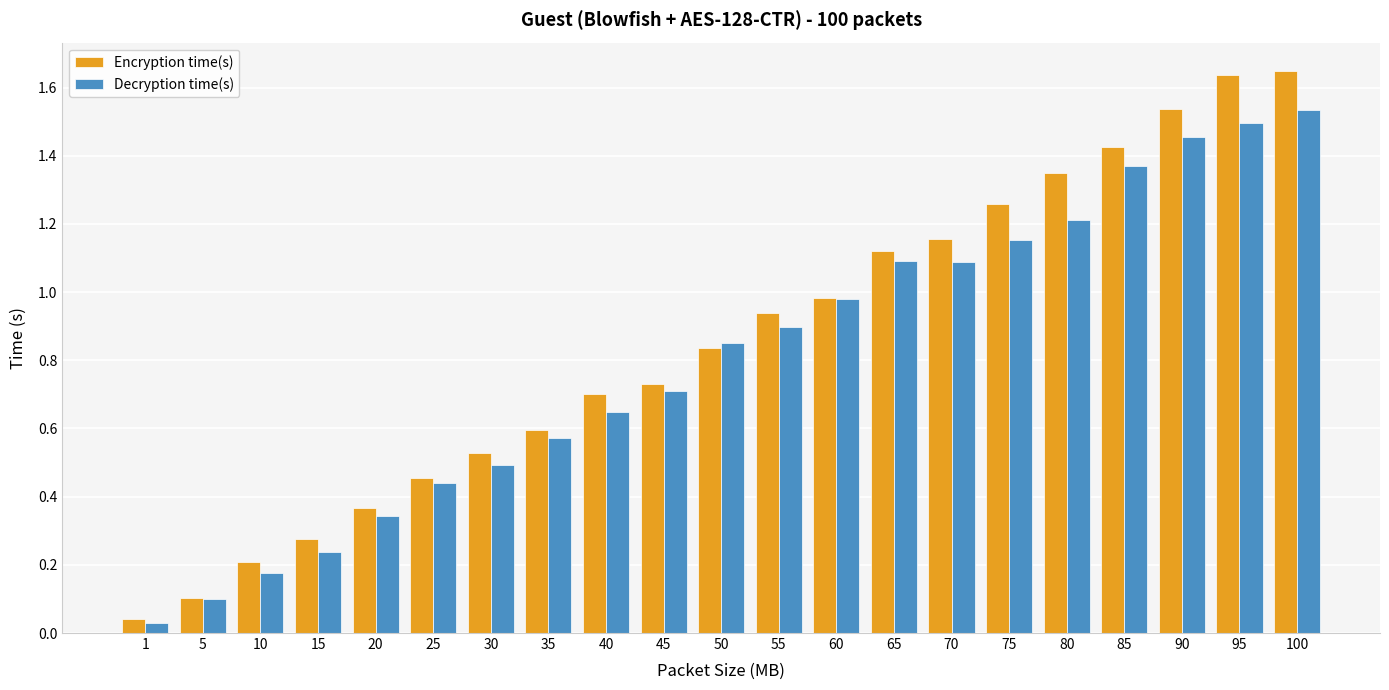

Between 10 and 50, which series saw the biggest shift?

Decryption time(s)